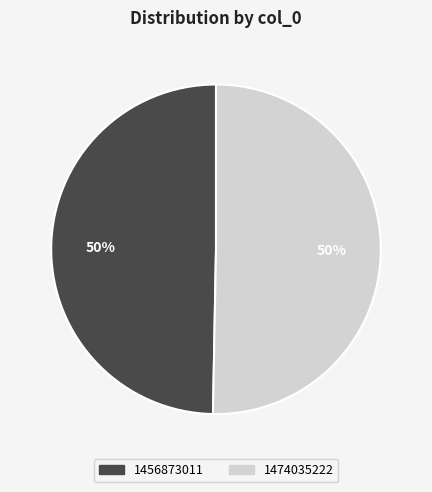

How many slices are in this pie chart?

2